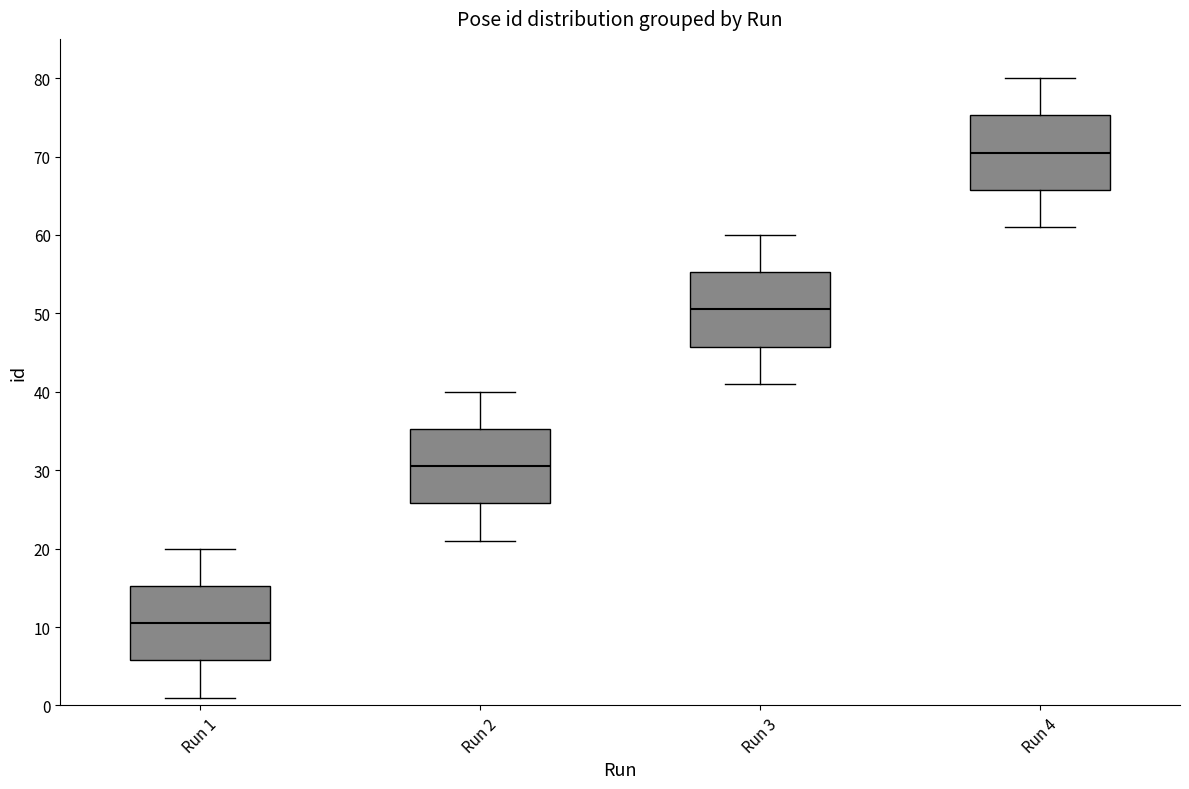

Where does the upper whisker of the box for Run 3 end on the y-axis? The values are not printed on the chart, so give them approximately, as read against the axis.

60